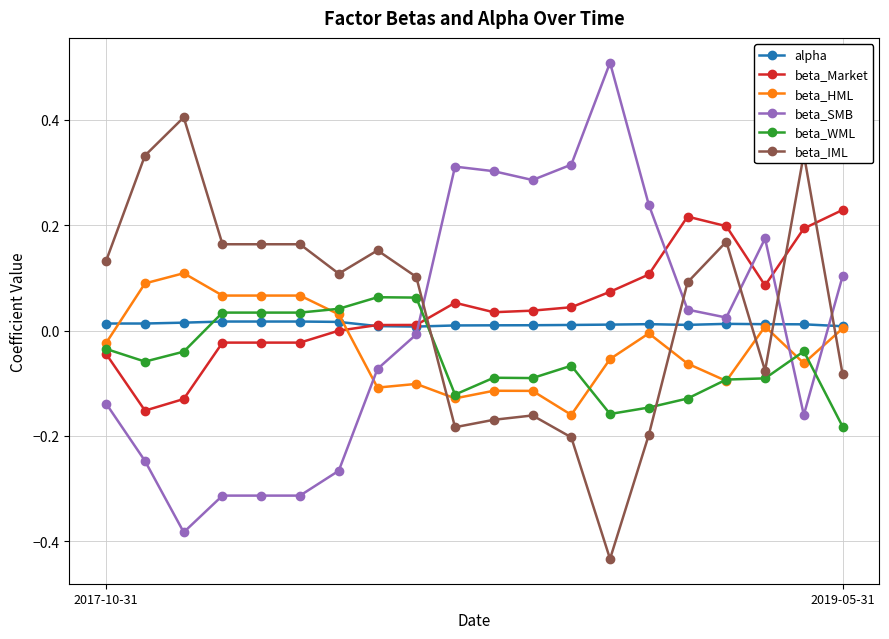

What is the maximum value shown in the chart?

0.5